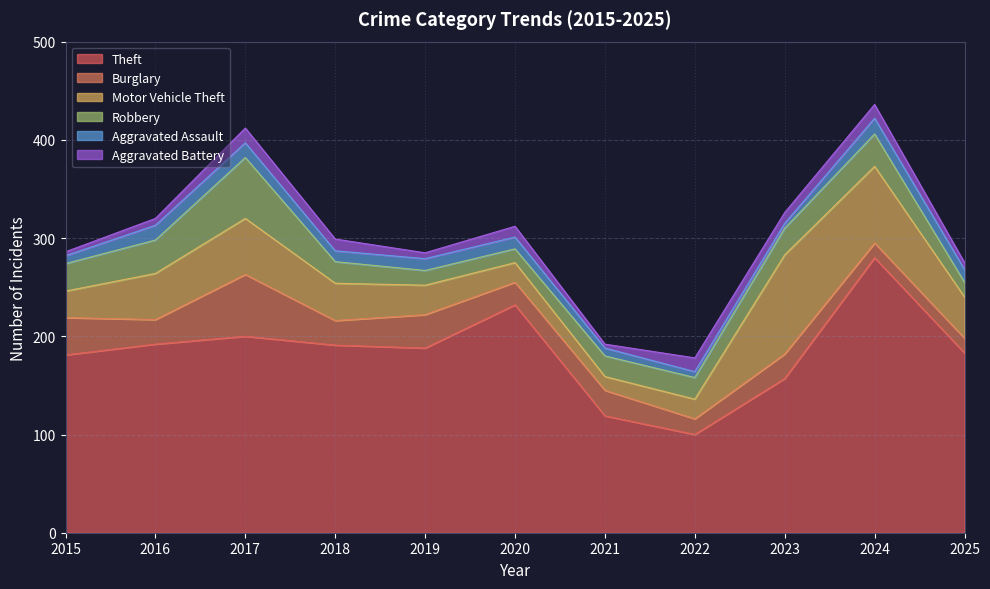

True or false: Theft and Motor Vehicle Theft intersect in this chart.

False